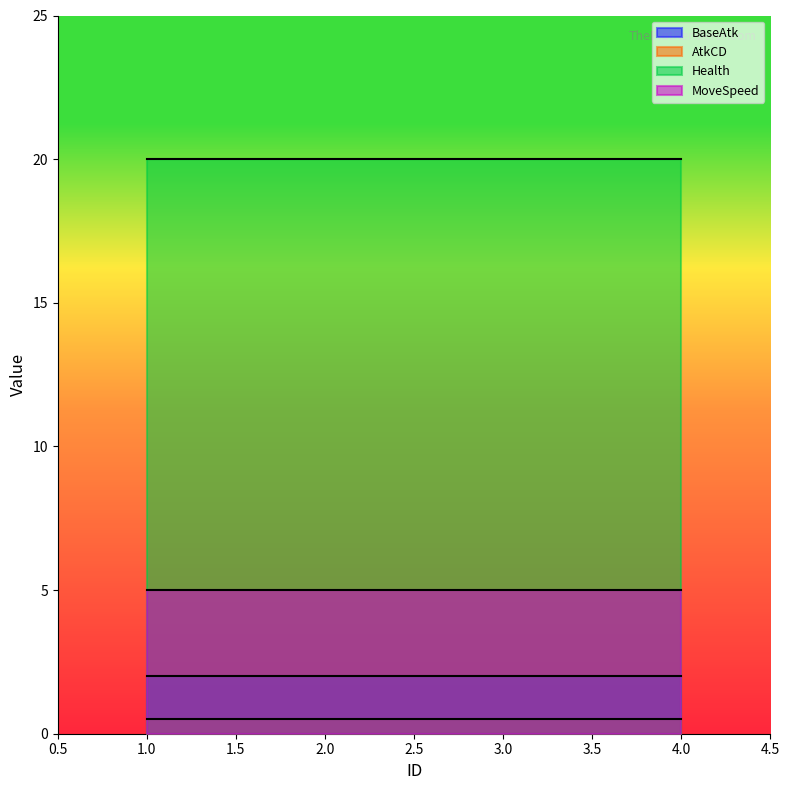

The BaseAtk series shows 2.0 at 2. True or false?

True